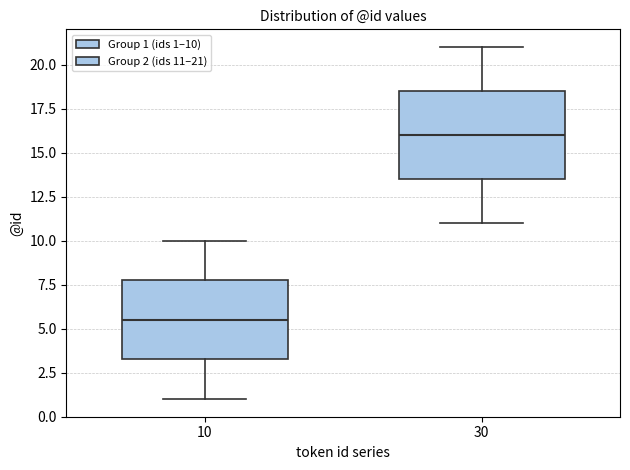

Where is the lower edge of the box at x = 10 on the y-axis? The values are not printed on the chart, so give them approximately, as read against the axis.

3.5